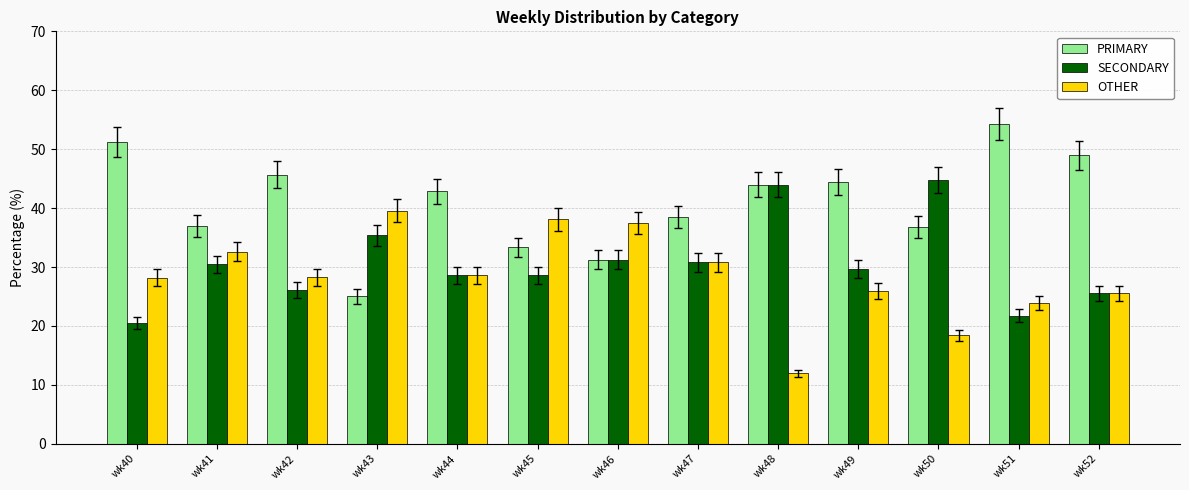

What is the maximum value for OTHER?

39.6